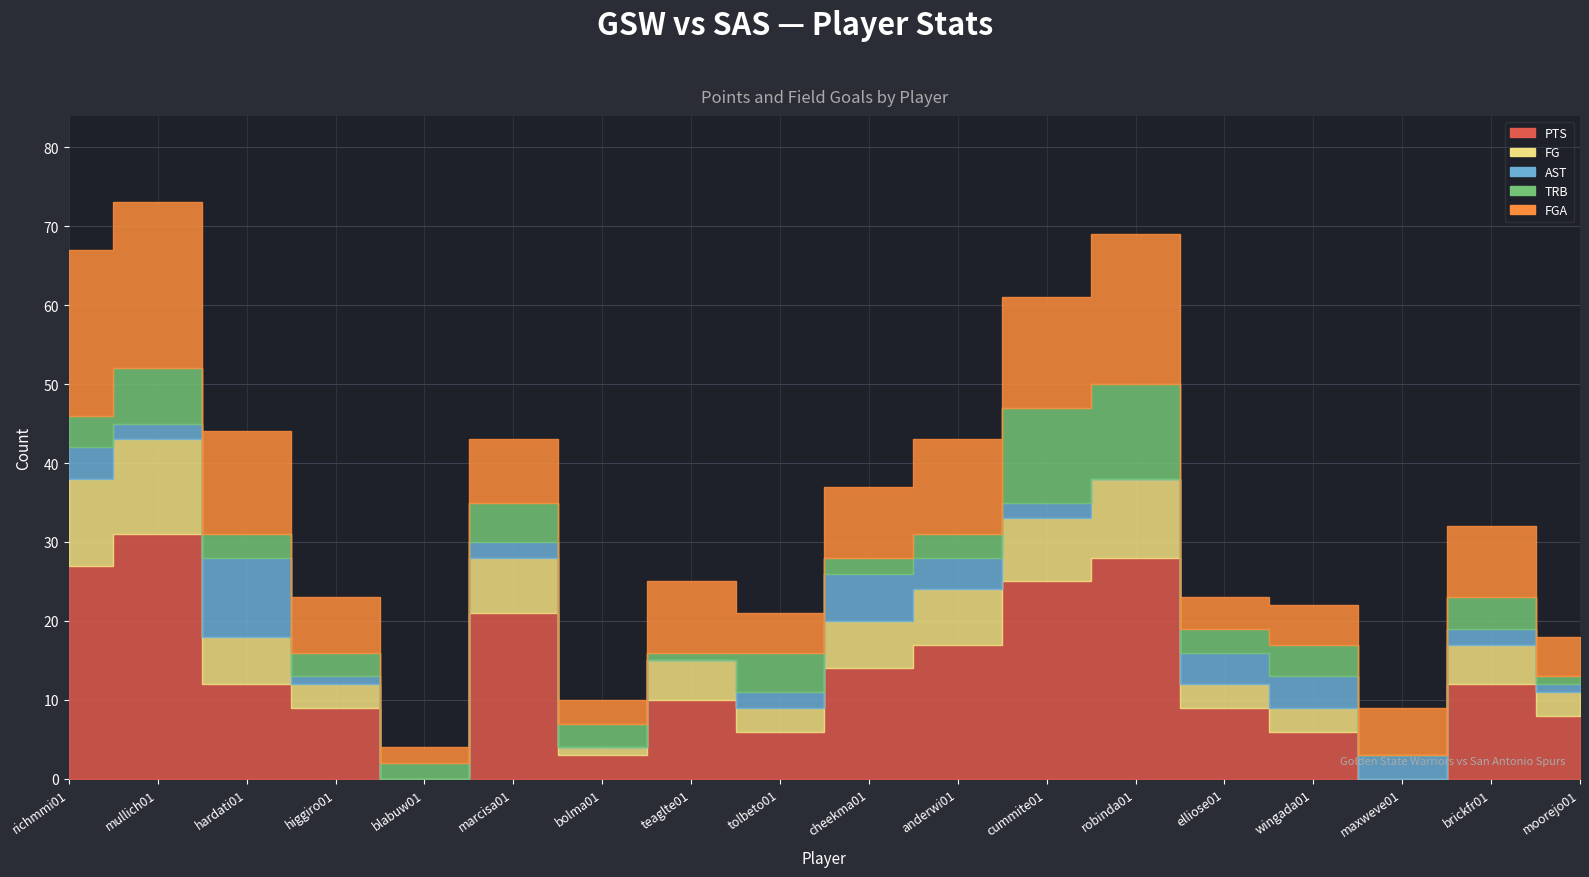

The value of FGA at richmmi01 is 35. True or false?

False